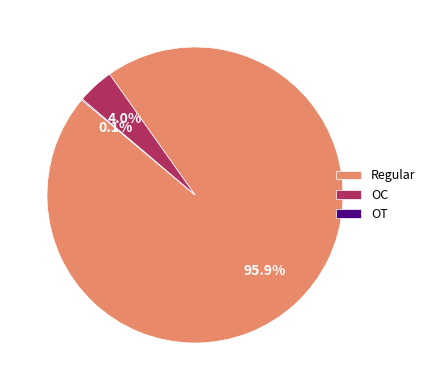

Which has a higher value, Regular or OC?

Regular